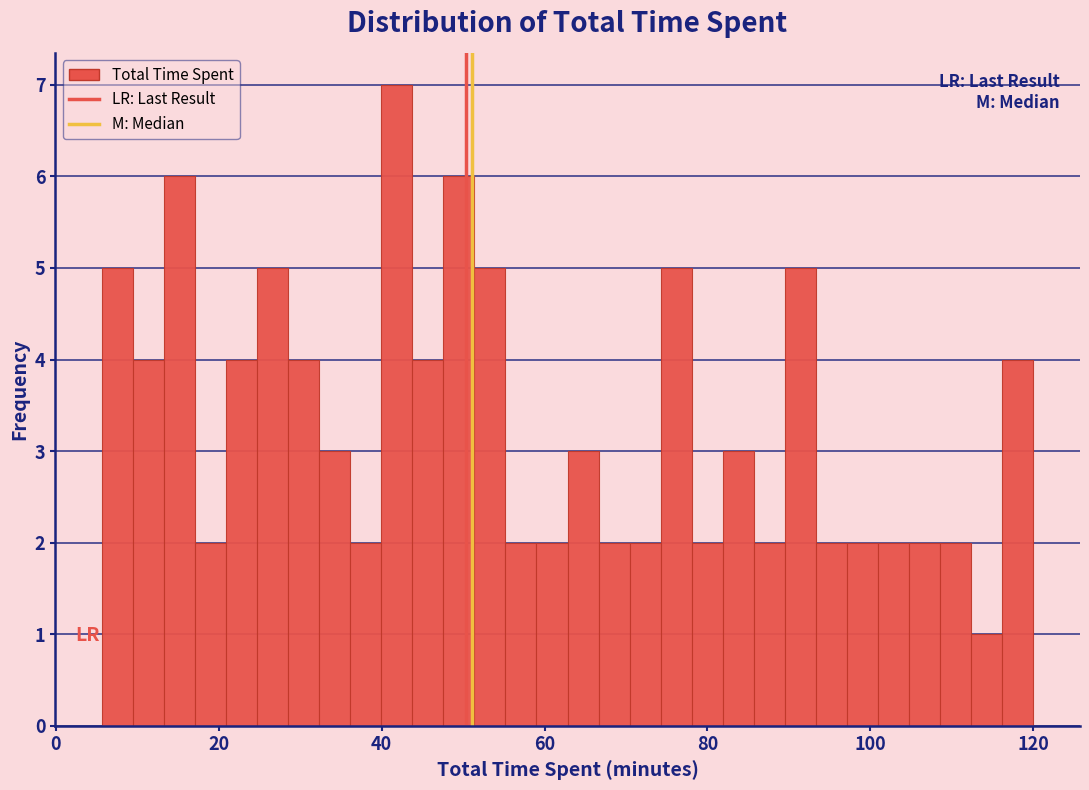

Read against the x-axis, roughly where is the centre of the tallest bar?

42